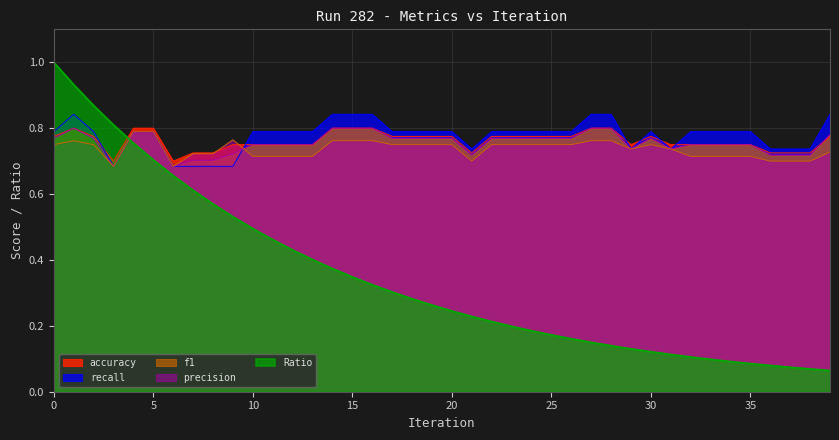

In f1, how many points are higher than both neighbors (excluding endpoints)?

2